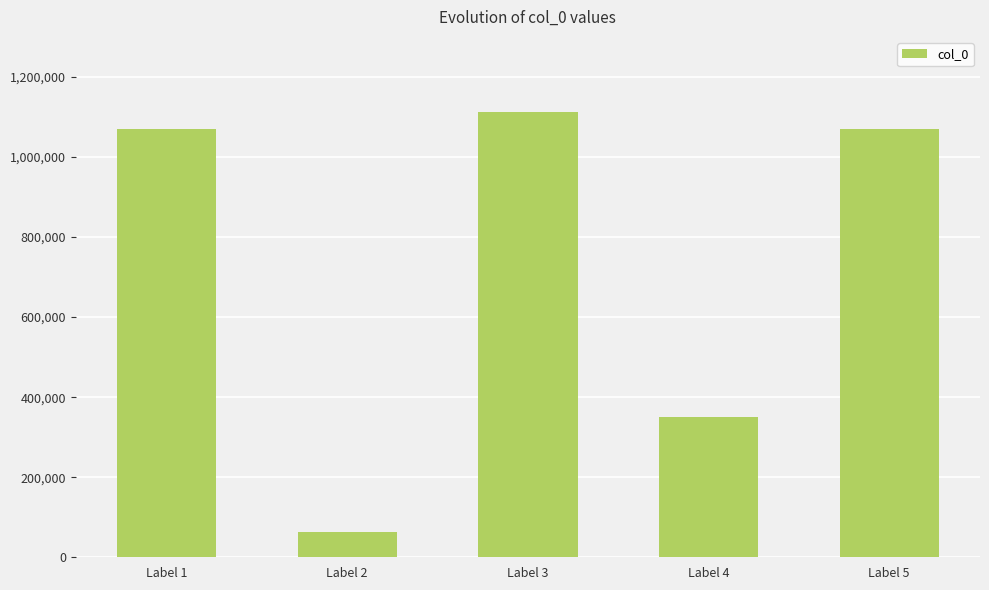

What is the maximum value shown in the chart?

1112510